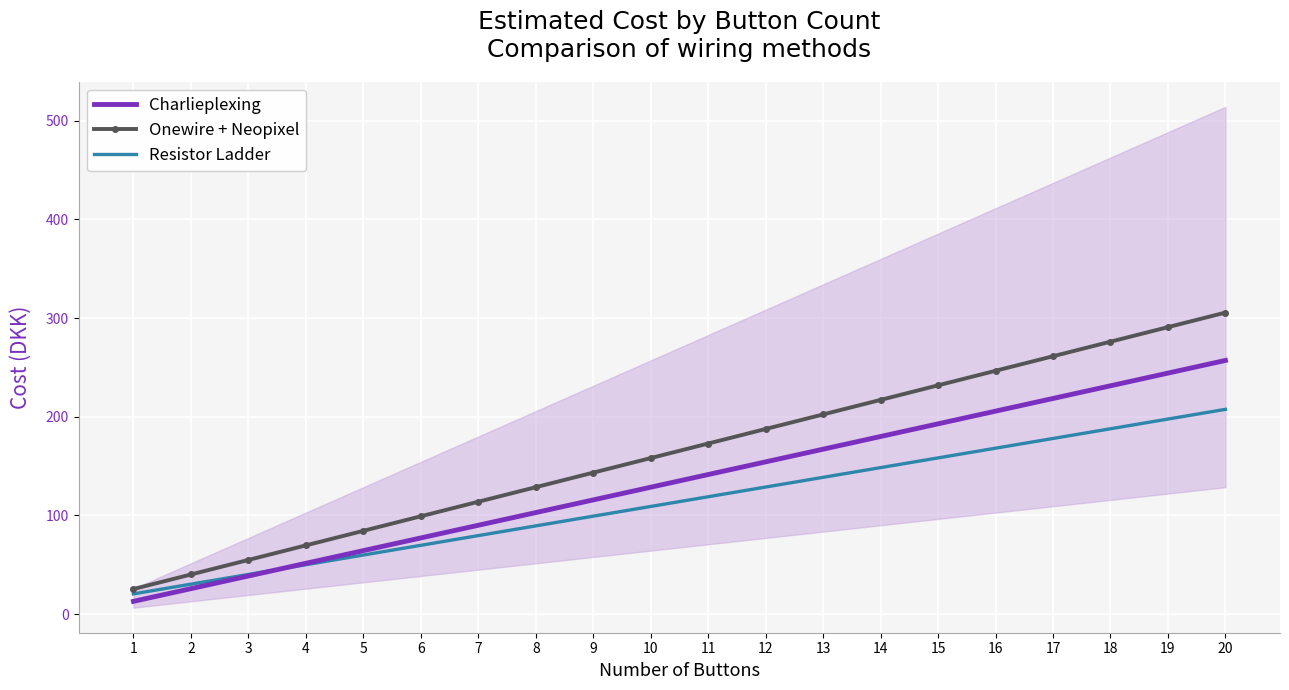

Between 4 and 13, which is larger?

13